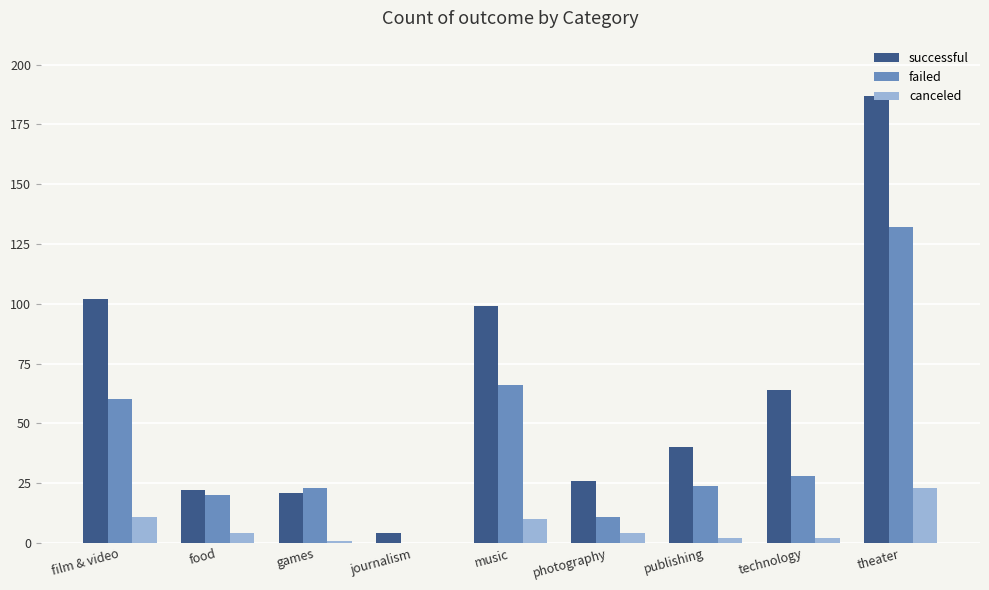

Count the number of data series in this chart.

3